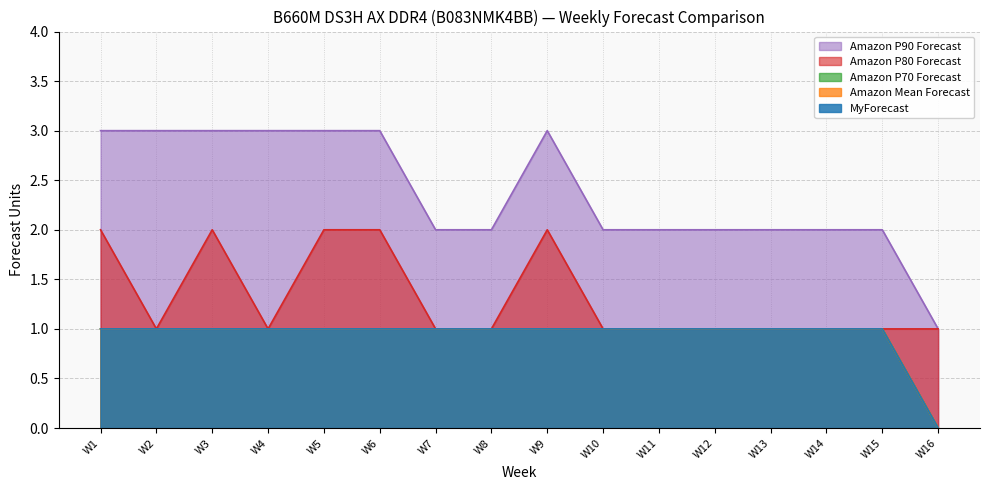

What are all the series names shown in the legend?

MyForecast, Amazon Mean Forecast, Amazon P70 Forecast, Amazon P80 Forecast, Amazon P90 Forecast